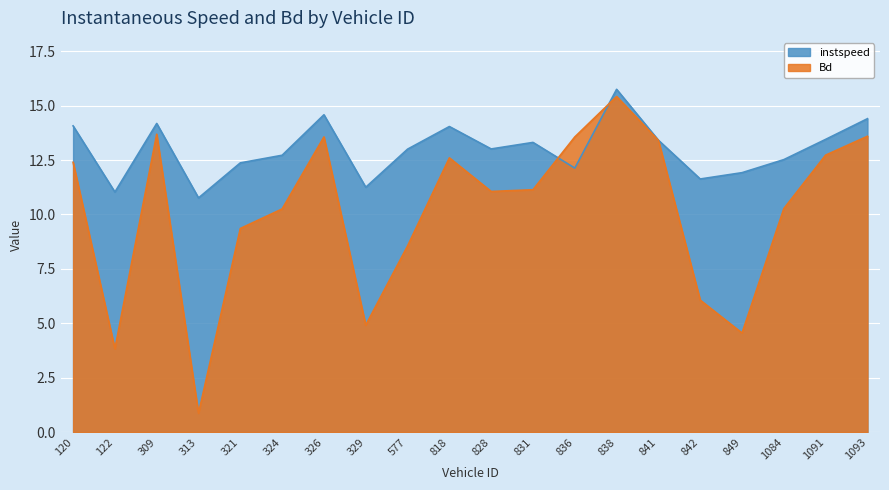

Rank the categories by Bd value from lowest to highest.

313, 122, 849, 329, 842, 577, 321, 324, 1084, 828, 831, 120, 818, 1091, 841, 326, 836, 1093, 309, 838